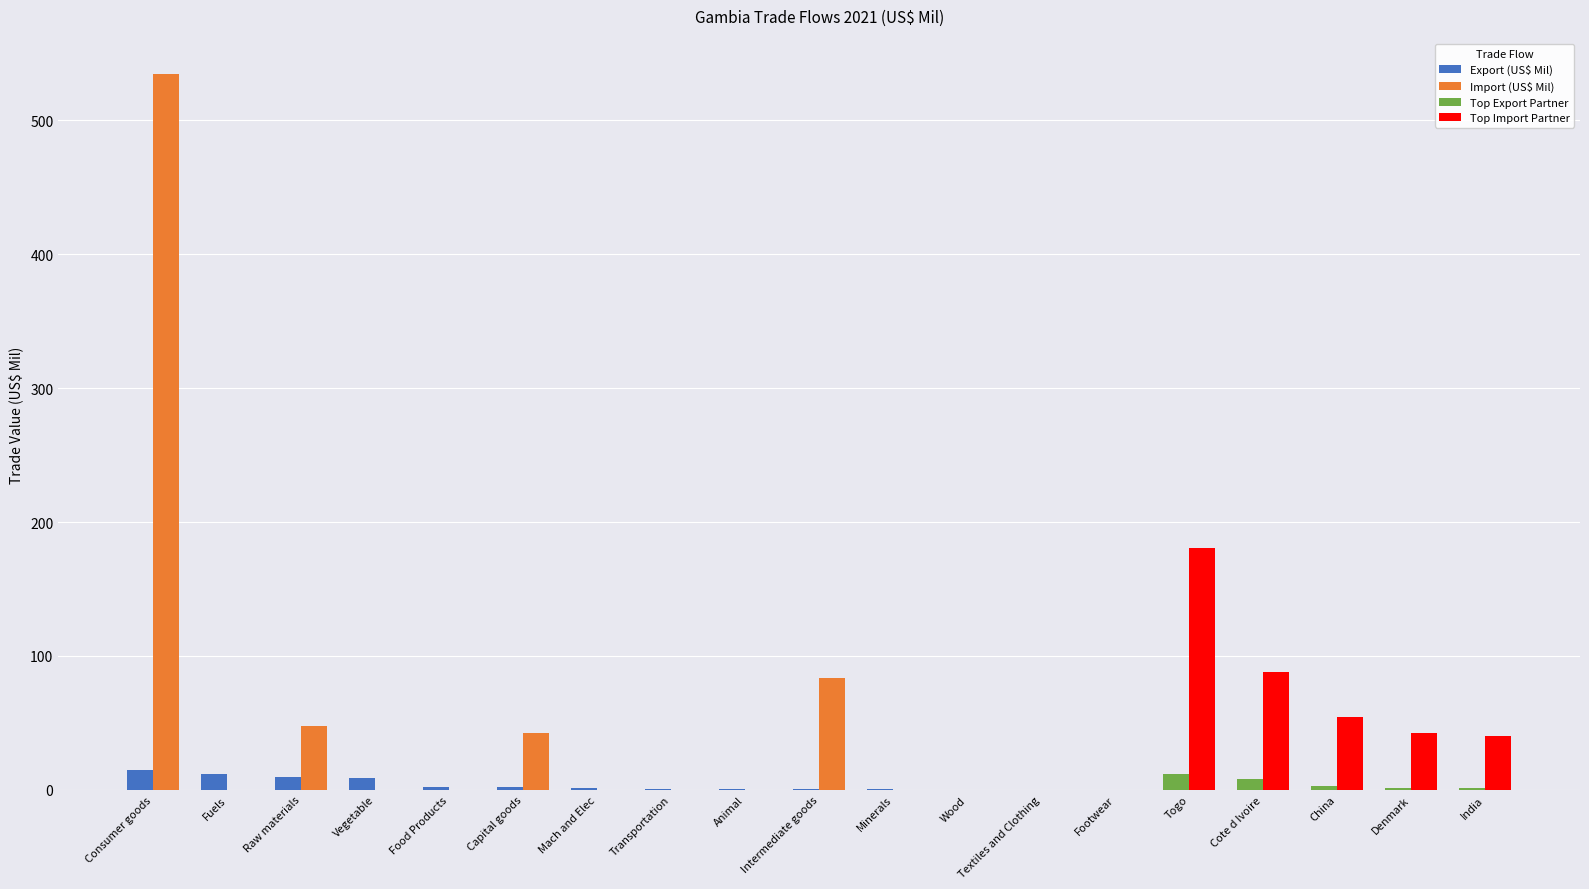

What is the sum of all Export Partners values?

24.5